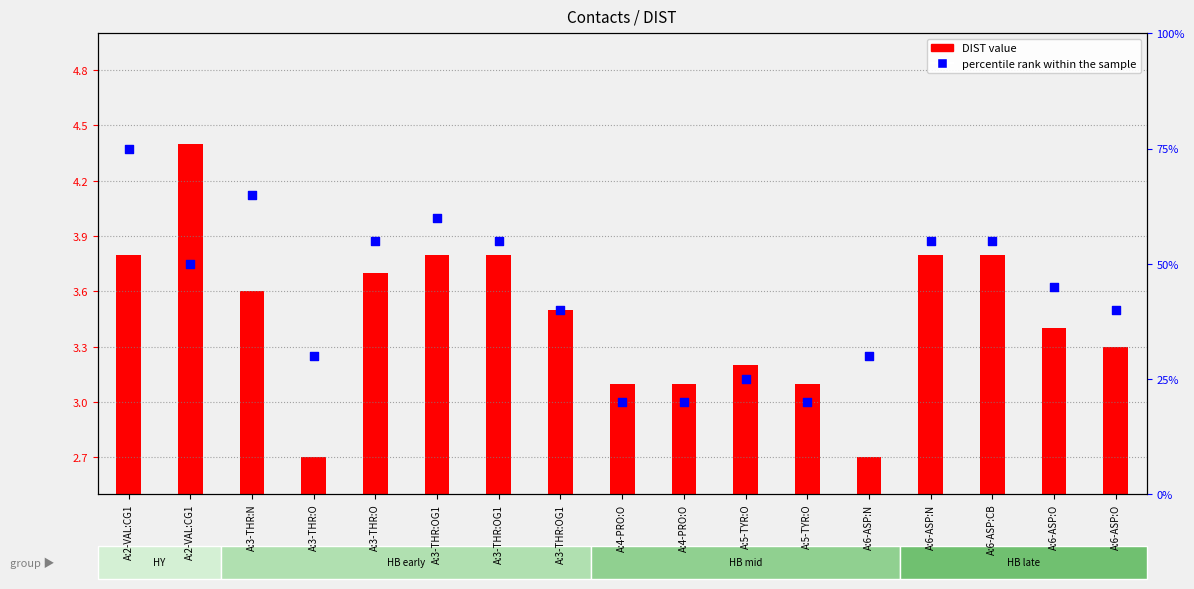

Is the value of percentile rank within the sample at A:5-TYR:O greater than the value of DIST value at A:3-THR:O?

Yes